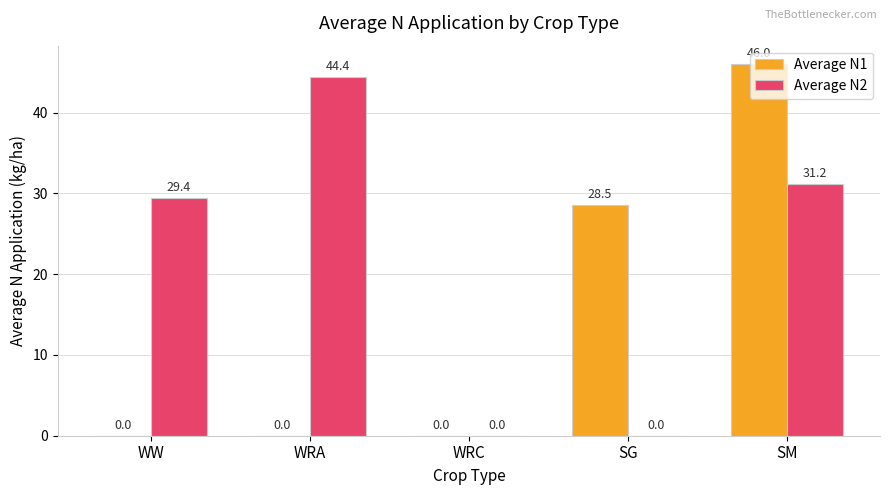

What is the total value across all series at WRA?

44.4